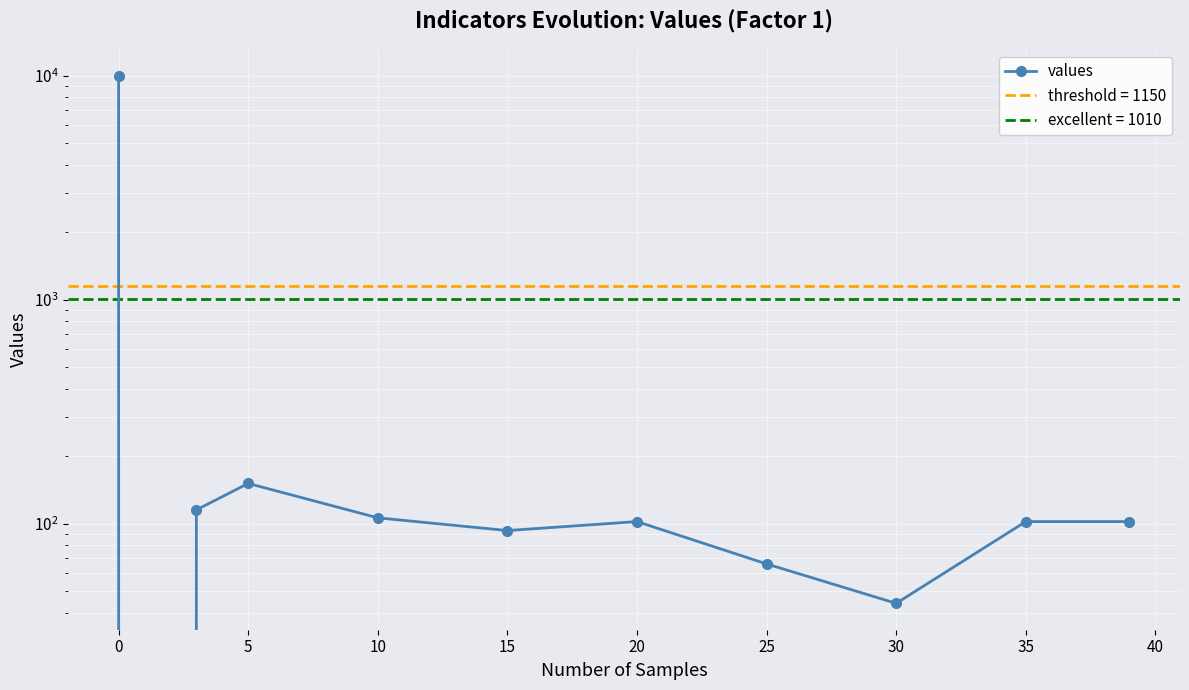

How many values are below 102?

4